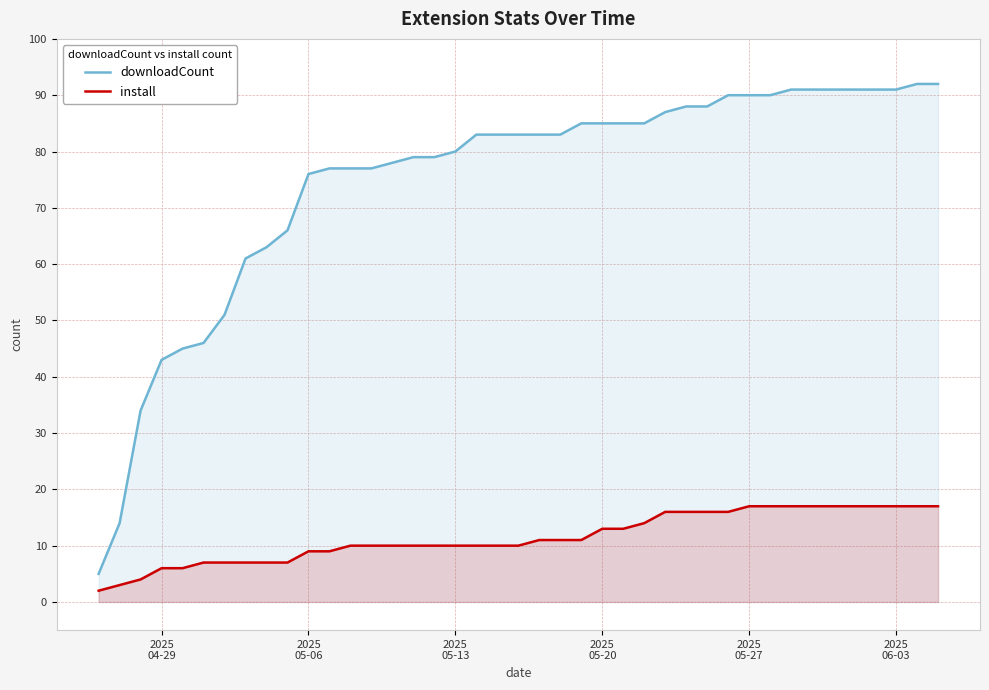

List the series in order of their overall mean, lowest first.

install, downloadCount